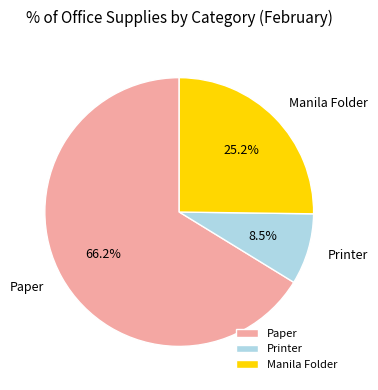

Which has a higher value, Paper or Manila Folder?

Paper